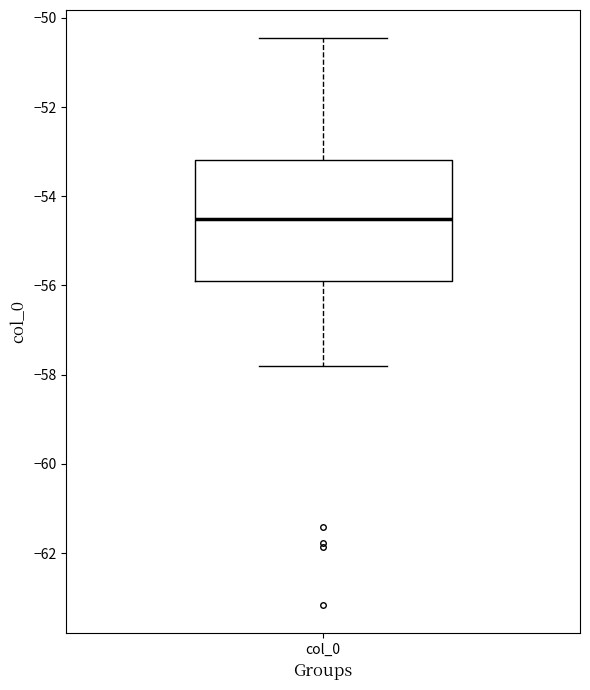

Where does the upper whisker of the box for col_0 end on the y-axis? The values are not printed on the chart, so give them approximately, as read against the axis.

-50.4